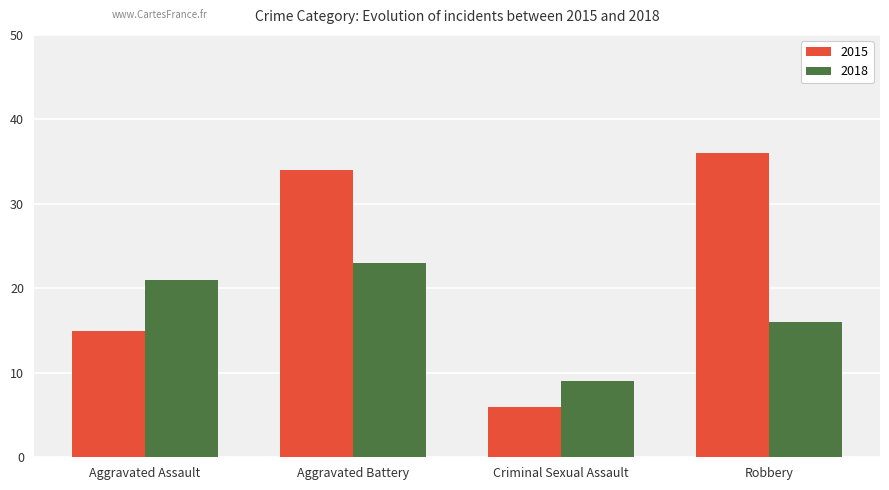

What position from the right is Aggravated Assault?

4